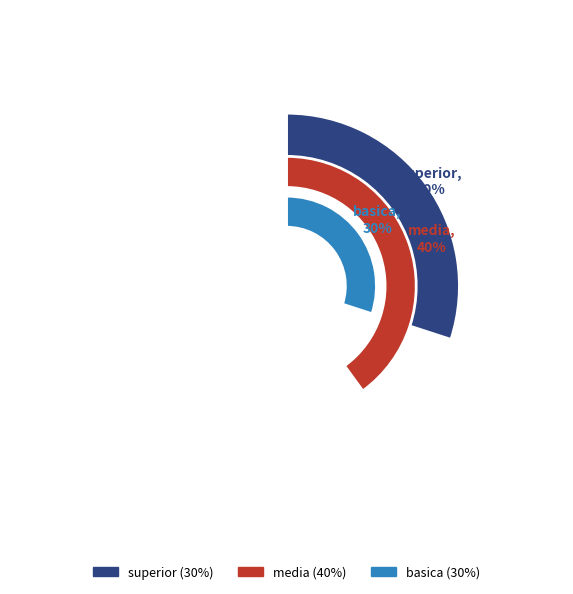

To the nearest percent, what is the difference between the largest and smallest slice percentages?

10%